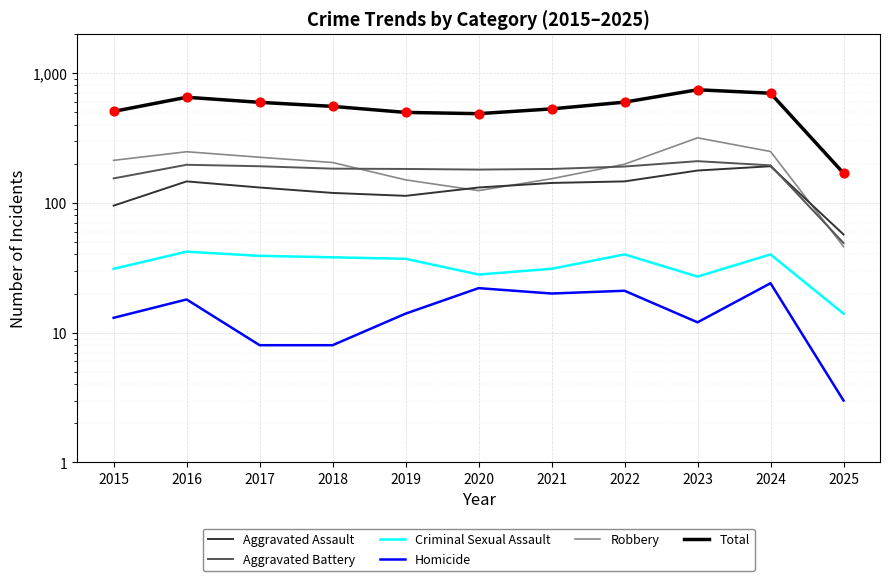

Is the value of Robbery at 2025 greater than the value of Aggravated Assault at 2015?

No